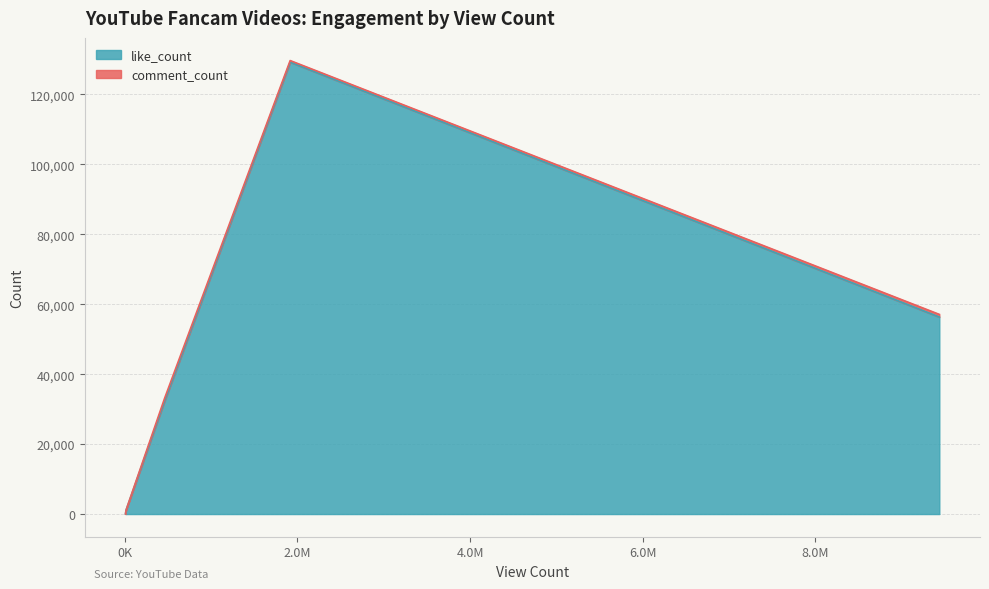

What is the average value of the comment_count series?

408